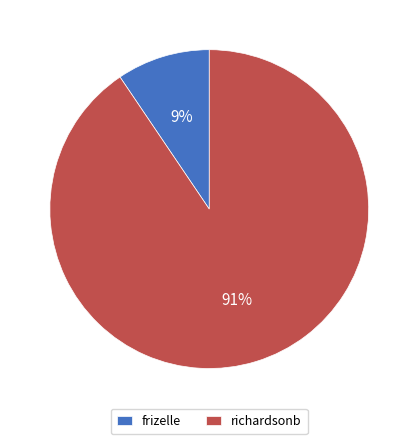

Is it true that frizelle is 9% of the pie?

True